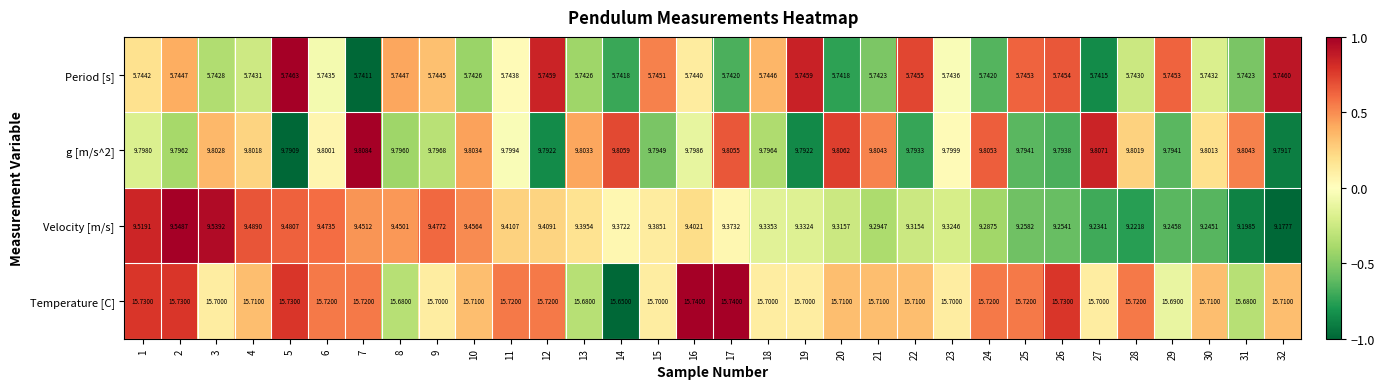

What is the maximum value shown in the chart?

15.7